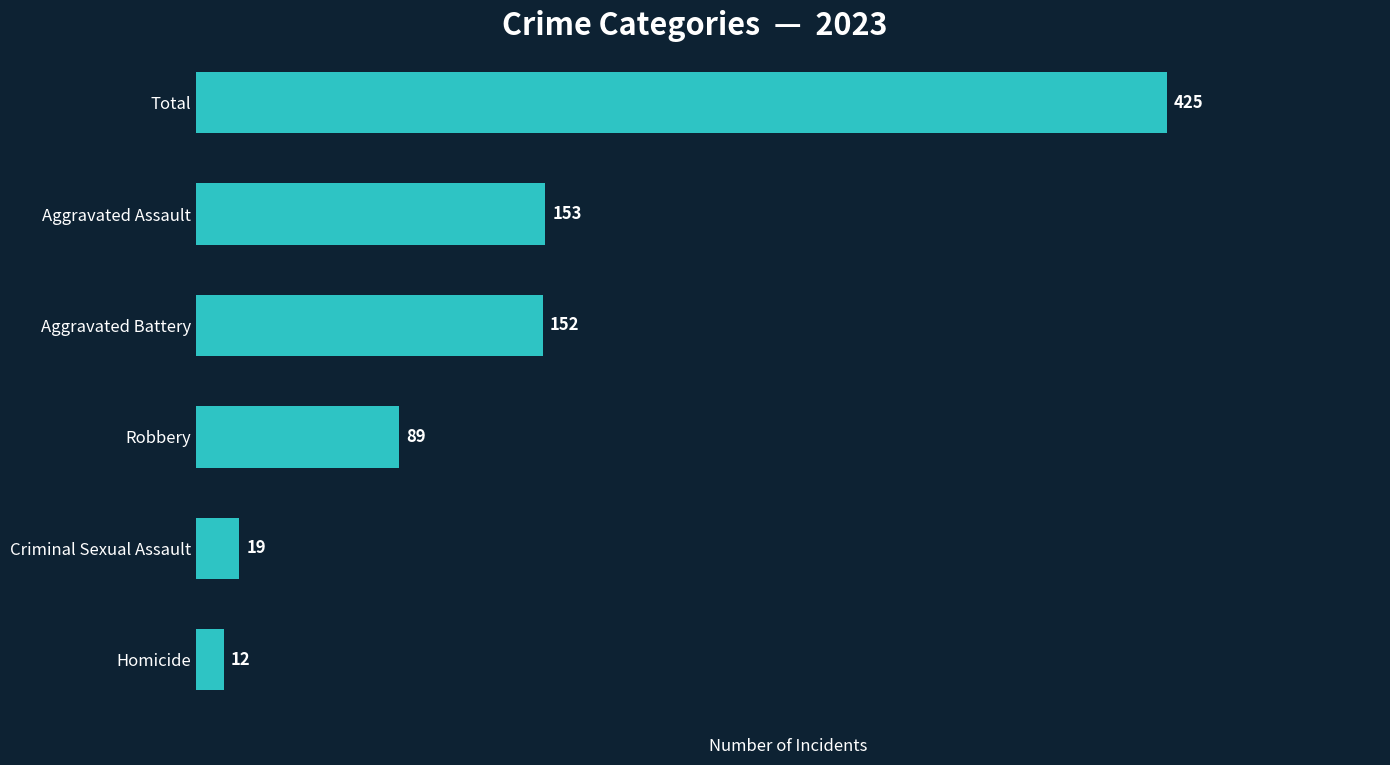

Between Homicide and Aggravated Assault, which is larger?

Aggravated Assault